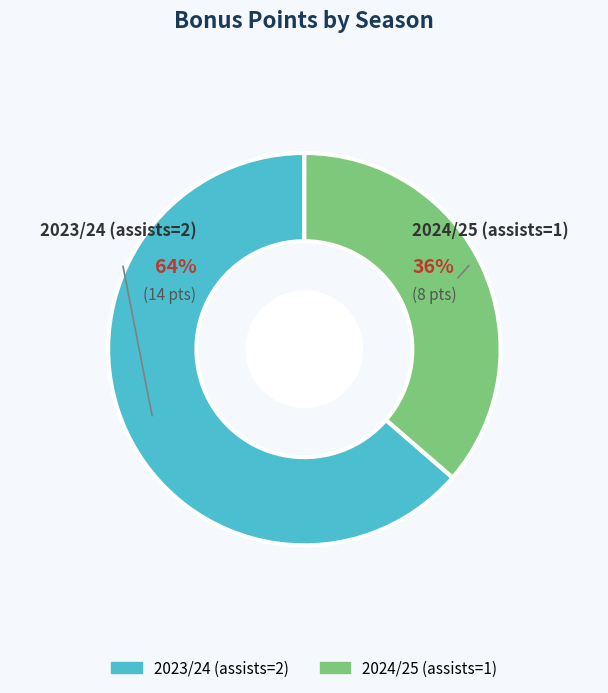

To the nearest percent, what is the average slice percentage?

50%